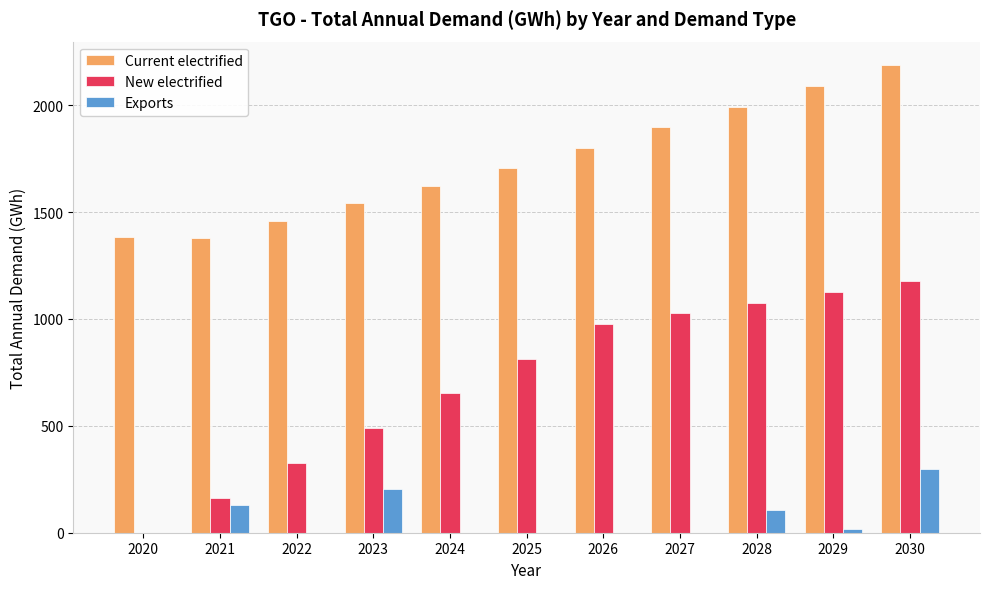

At which category is the sum across all series the highest?

2030